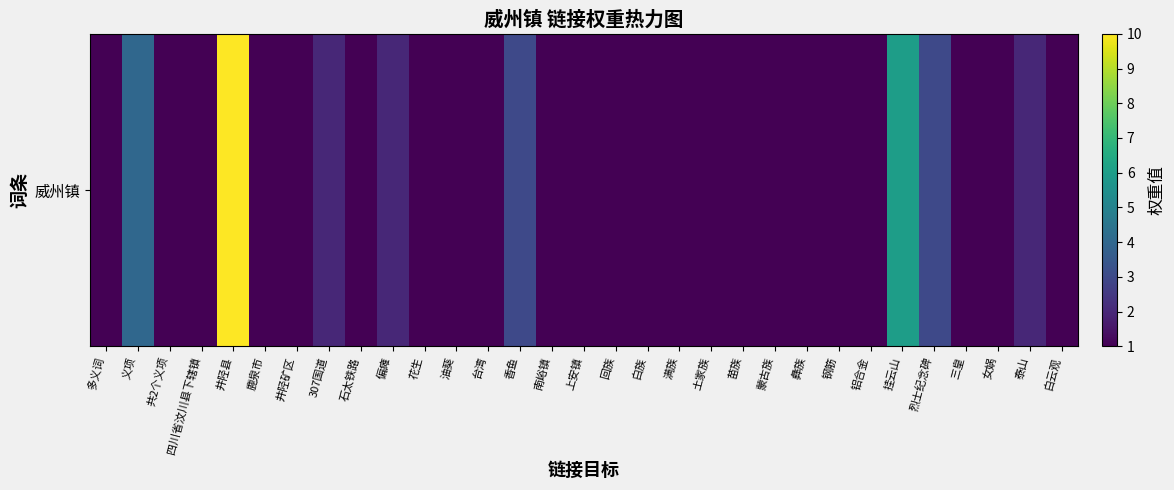

Which label corresponds to the largest value in the chart?

井陉县